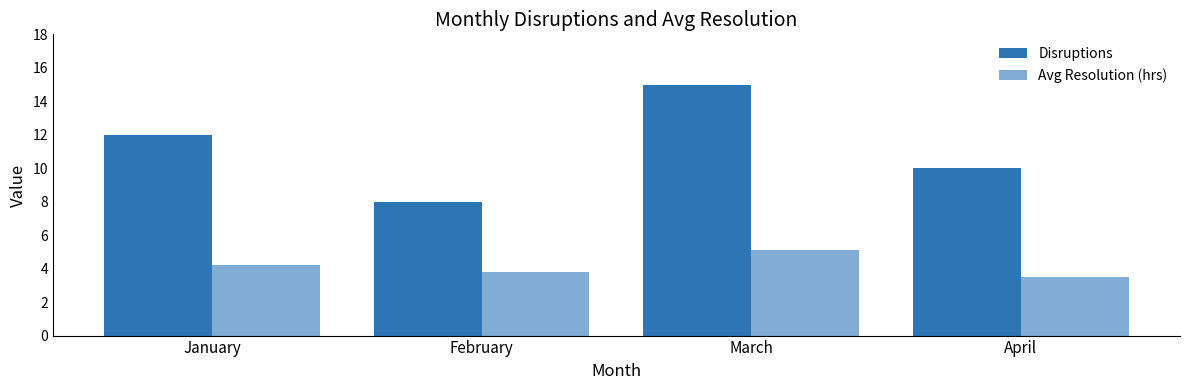

How many data points in Disruptions are less than 12?

2